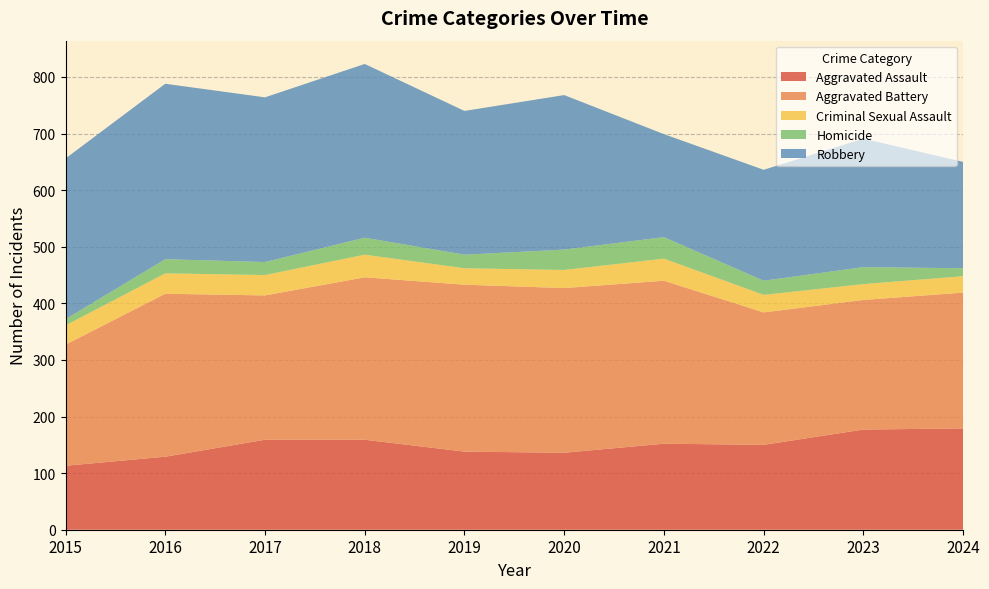

Reading left to right, what are all the values shown in this chart?

Aggravated Assault: 113	129	159	159	138	136	152	150	177	179
Aggravated Battery: 214	288	255	287	295	291	288	234	229	240
Criminal Sexual Assault: 34	36	36	40	29	32	39	31	28	29
Homicide: 11	25	23	30	24	36	38	25	30	14
Robbery: 284	310	291	307	254	273	182	196	227	188